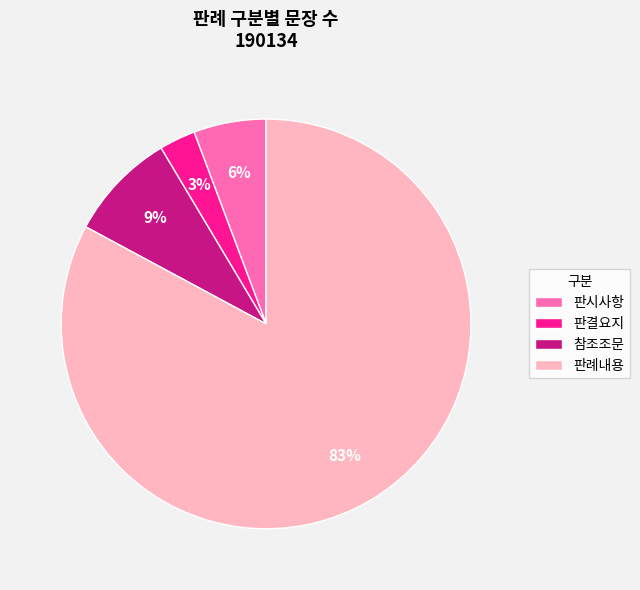

True or false: 판시사항 accounts for 6% of the total.

True